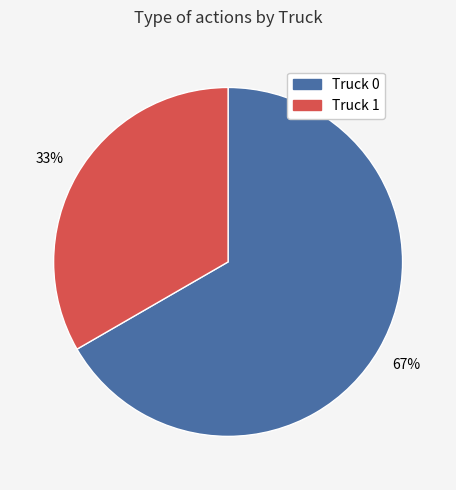

How many slices are in this pie chart?

2